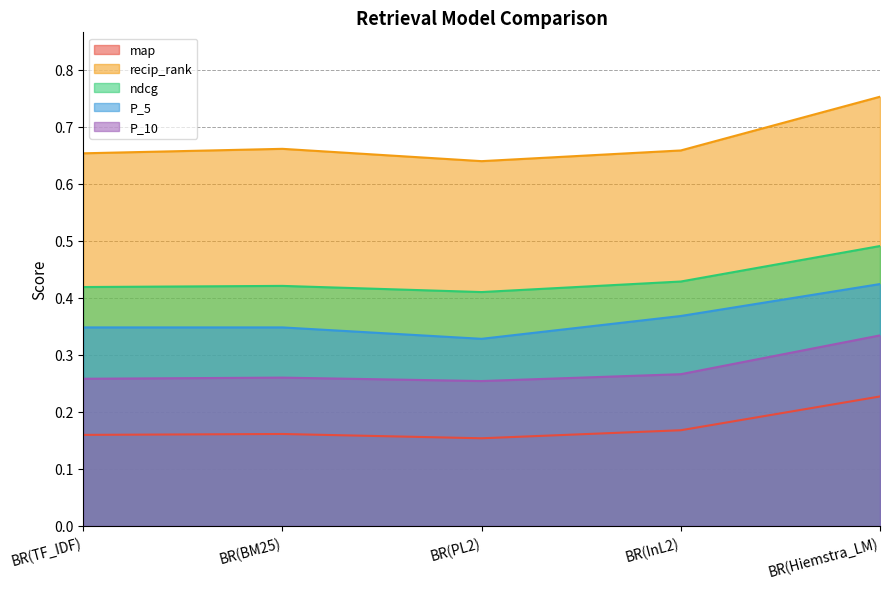

Is it true that P_10 equals 0.5 at BR(Hiemstra_LM)?

False